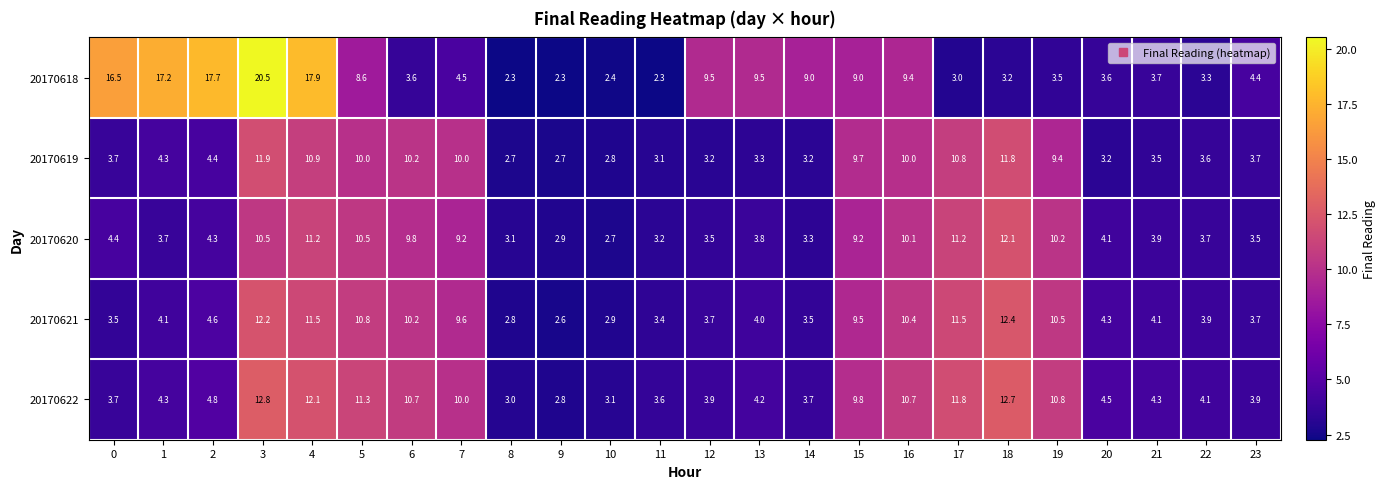

Which series has the largest total across all categories?

20170618